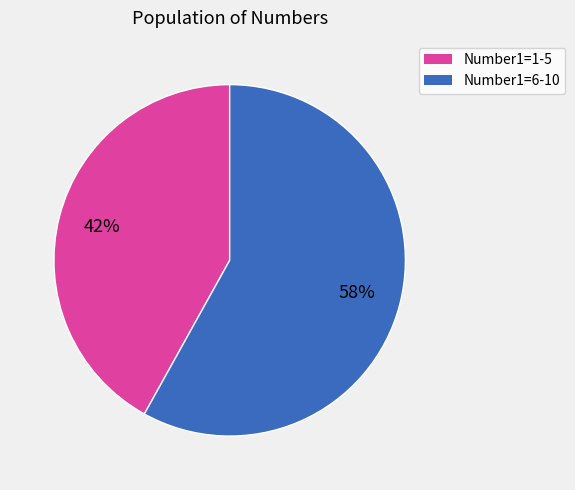

True or false: Number1=6-10 accounts for 44% of the total.

False